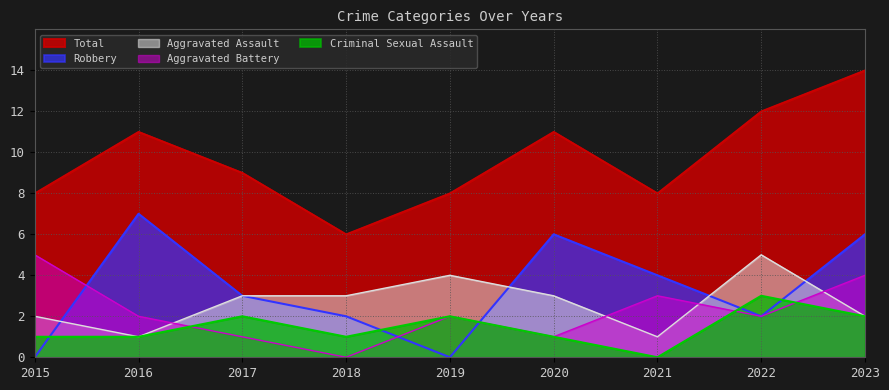

True or false: Aggravated Battery and Criminal Sexual Assault intersect in this chart.

True